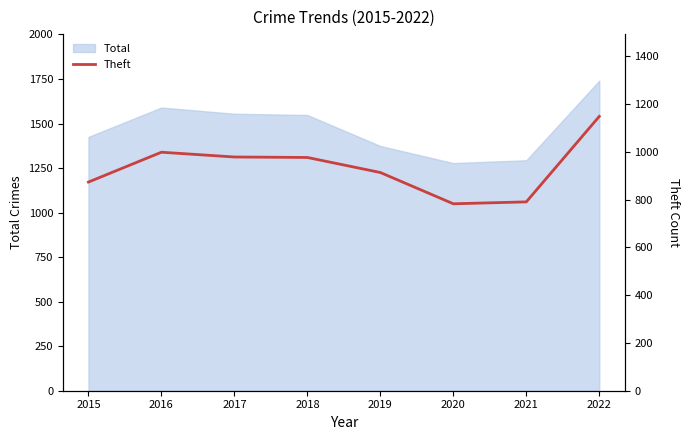

True or false: there are more than 2 points higher than both neighbors.

False